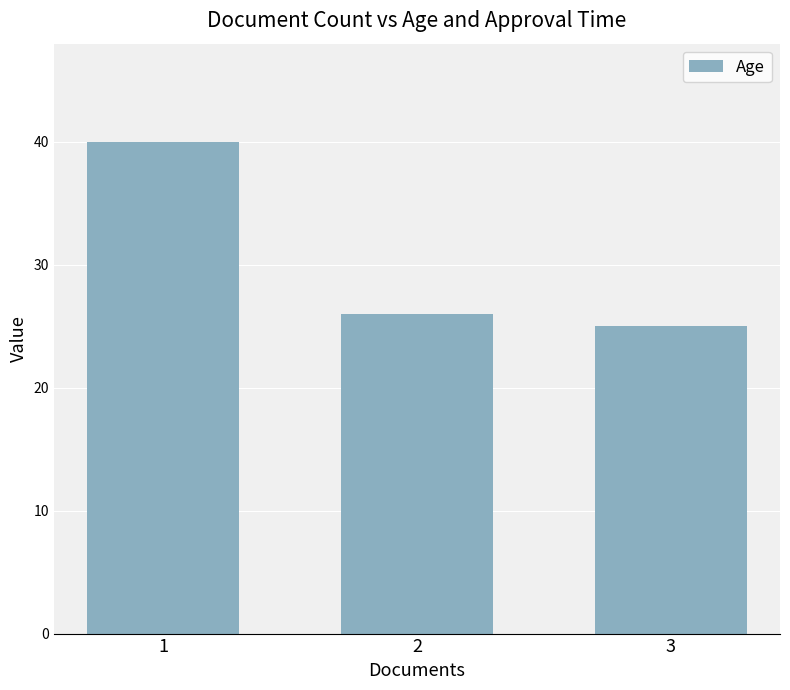

Reading left to right, what are all the values shown in this chart?

40	26	25